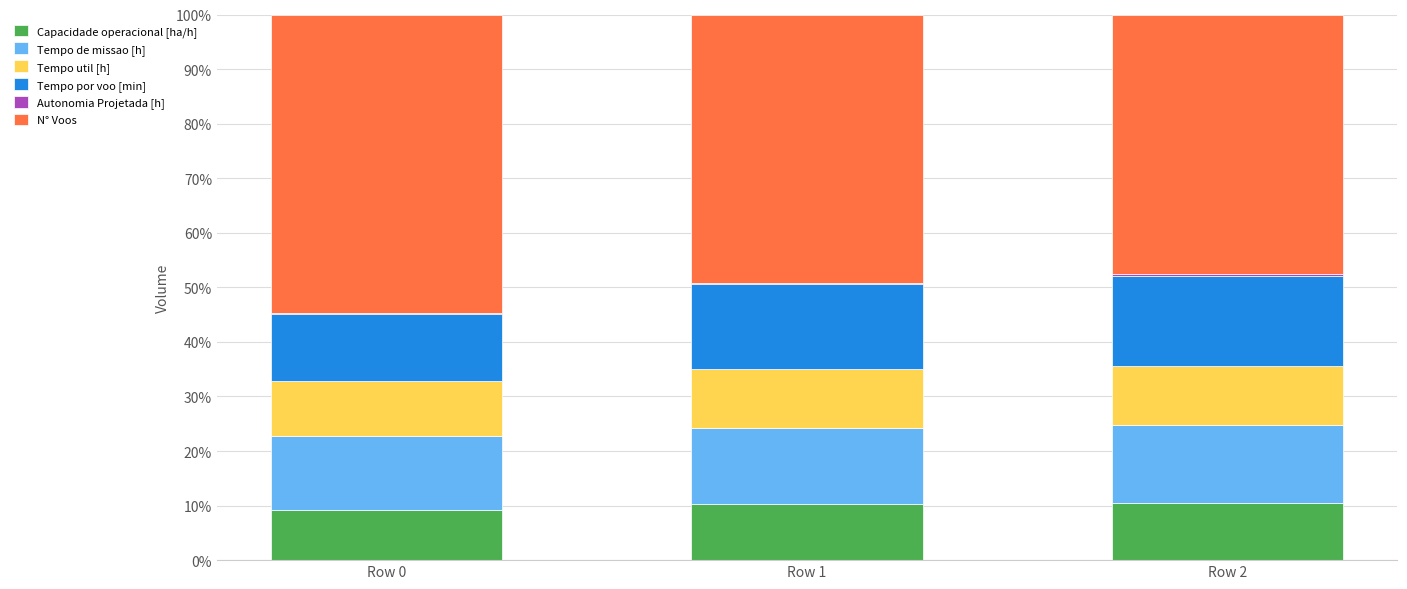

True or false: Capacidade operacional [ha/h] has a value of 7.2 at Row 2.

False